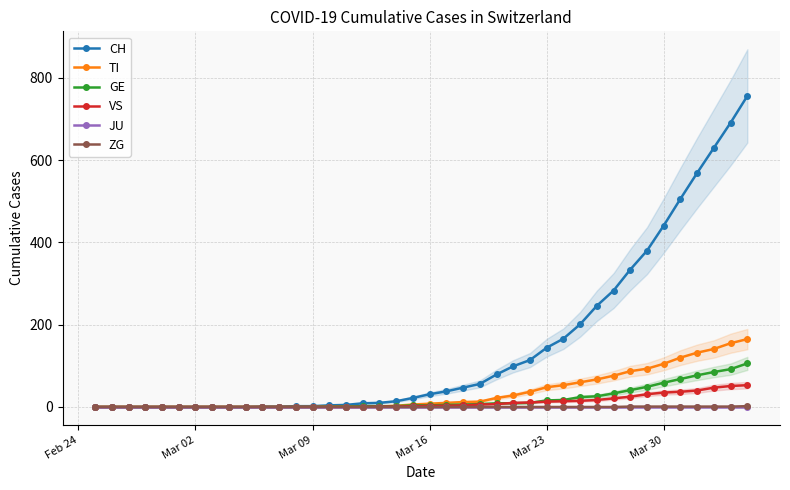

What is the highest value of the GE series?

106